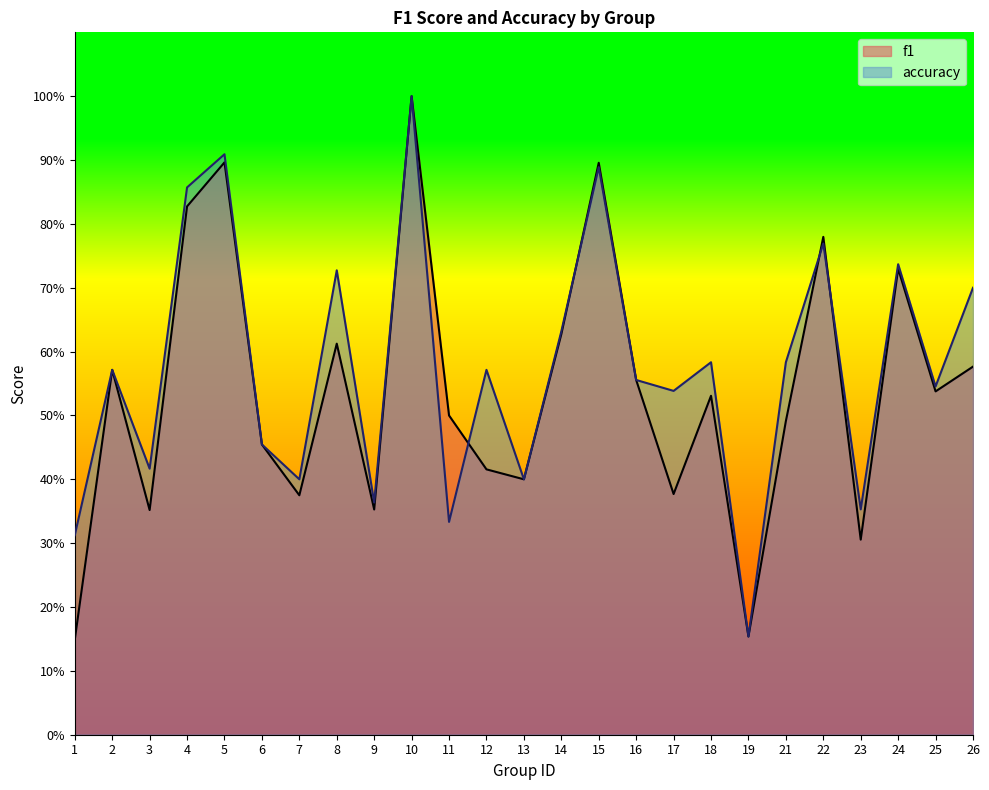

How many times do f1 and accuracy cross each other?

4